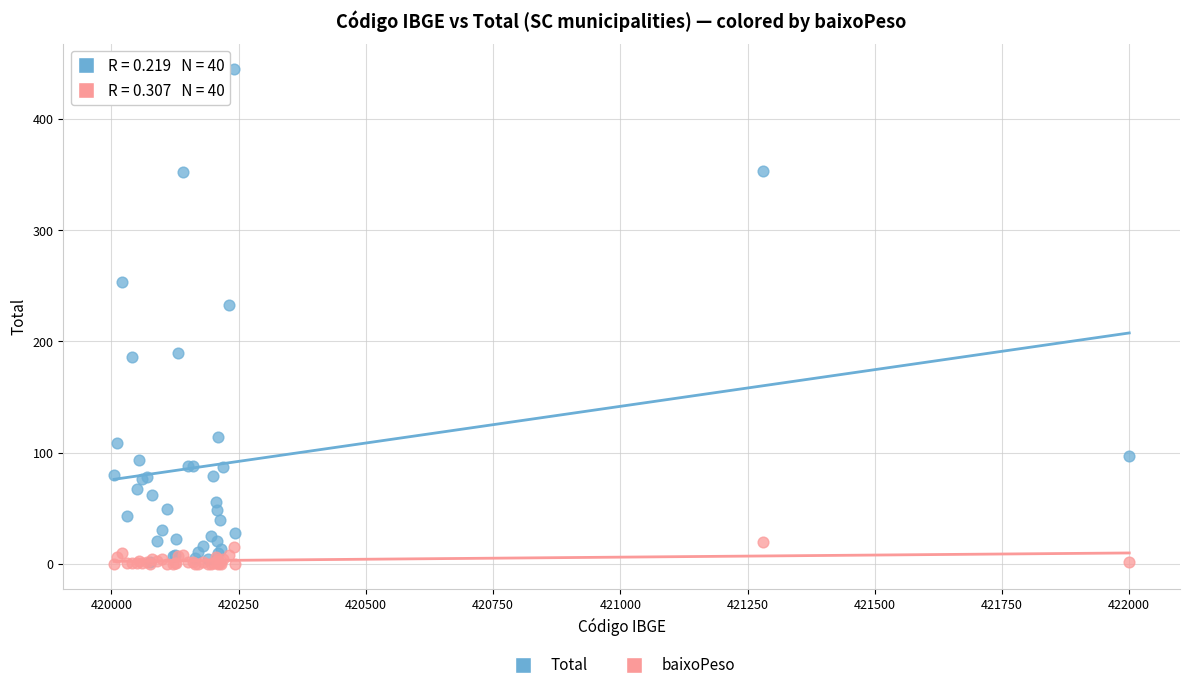

Across all series, what Y value is closest to 222?

233